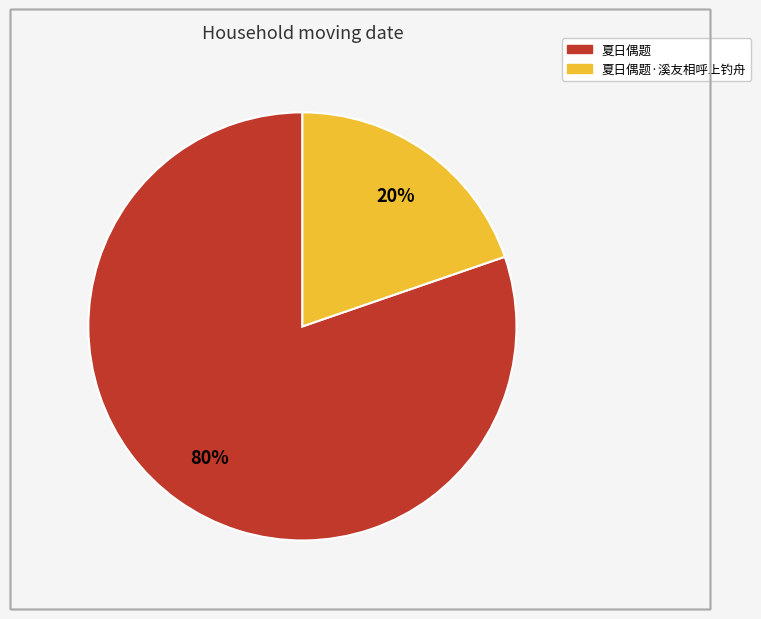

To the nearest percent, what is the average slice percentage?

50%